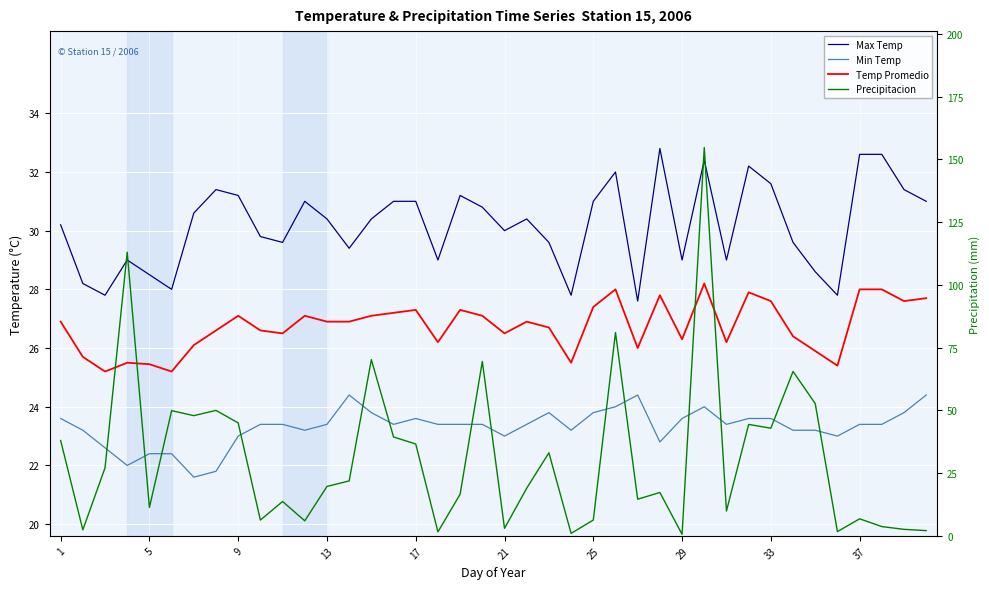

What is the maximum value shown in the chart?

154.7